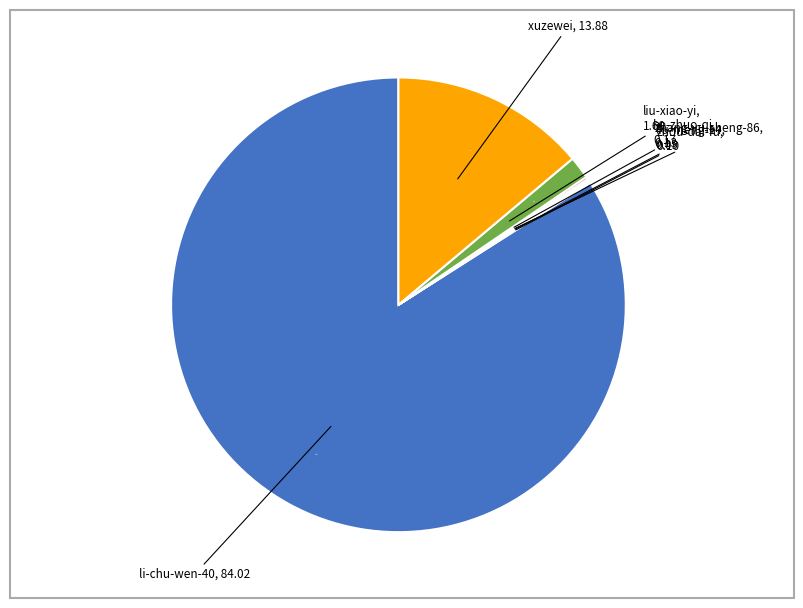

Does any single category account for the majority?

Yes